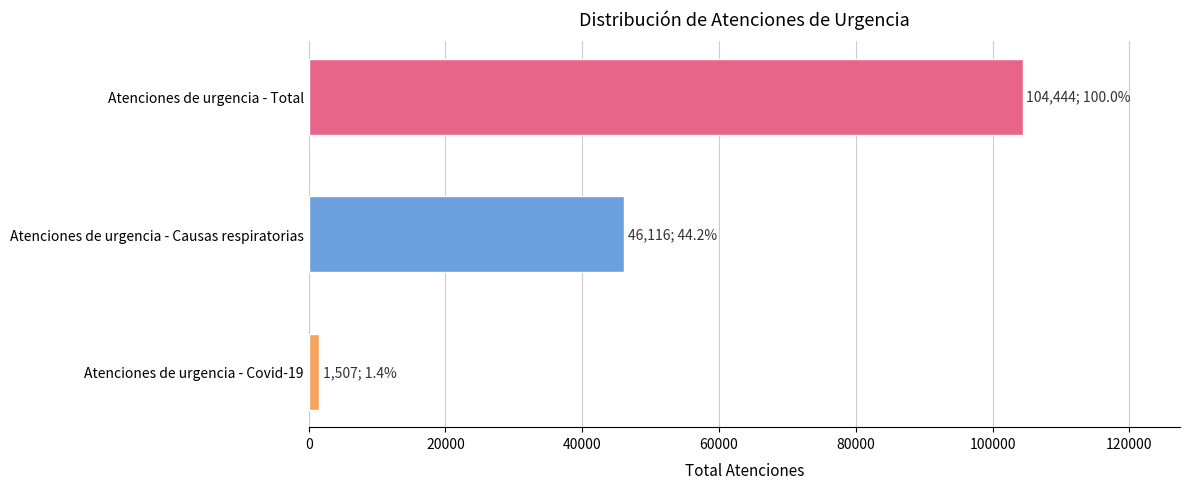

What is the label of the 2nd bar from the top?

Atenciones de urgencia - Causas respiratorias